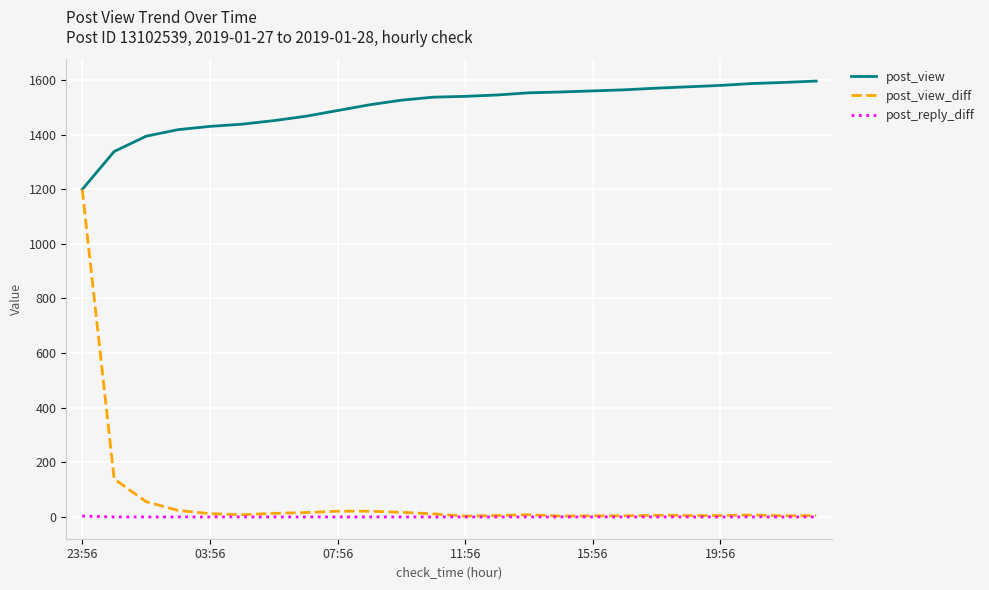

Which series has the largest total across all categories?

post_view